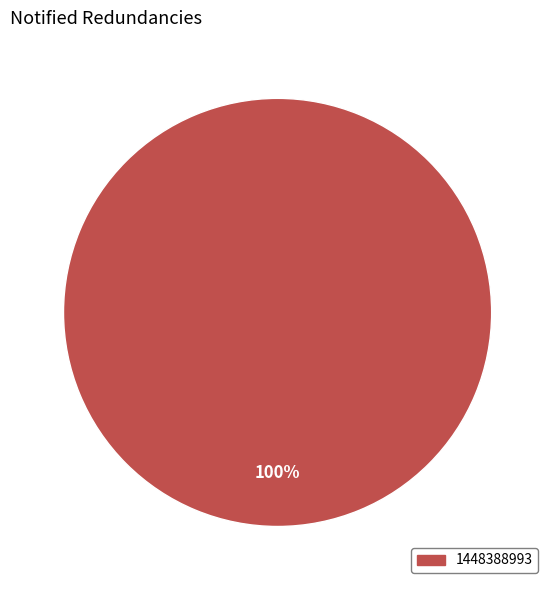

Is there a majority slice in this chart?

Yes